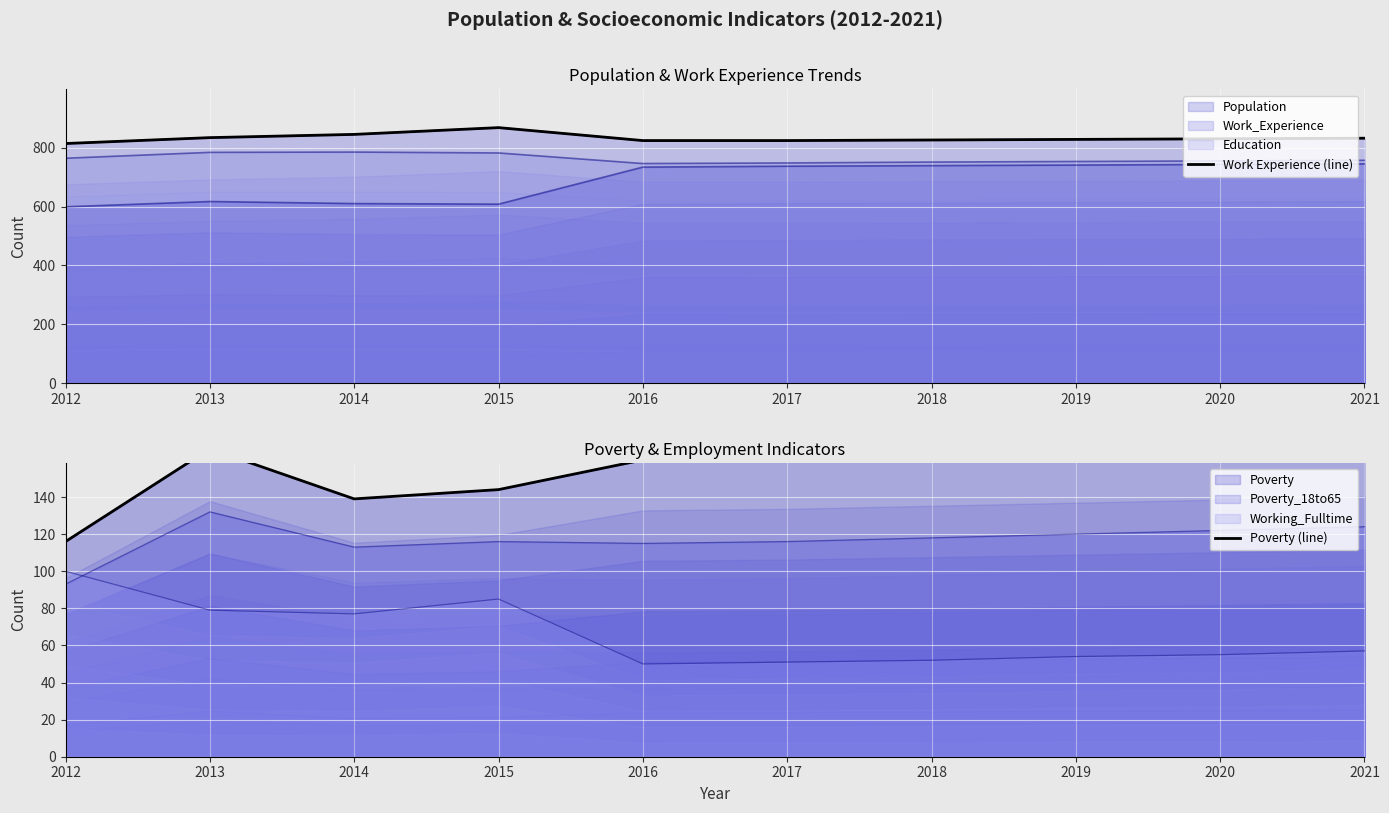

True or false: Work Experience (line) and Poverty (line) cross at least once.

False